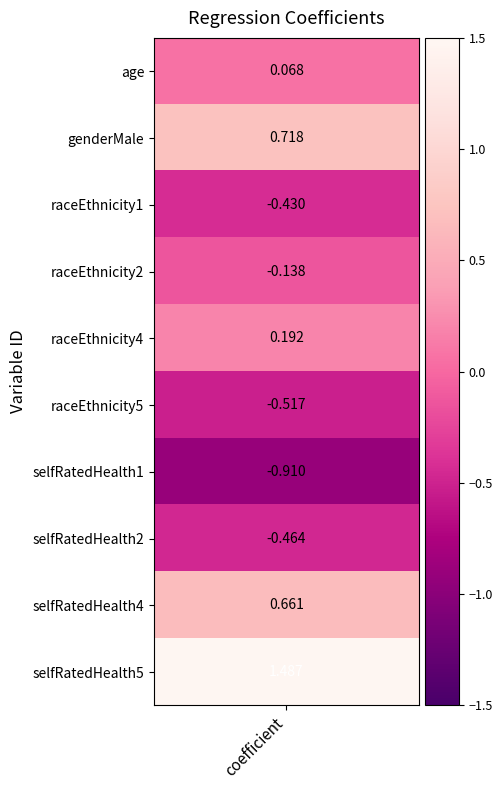

What is the total value across all series at 0?

0.7